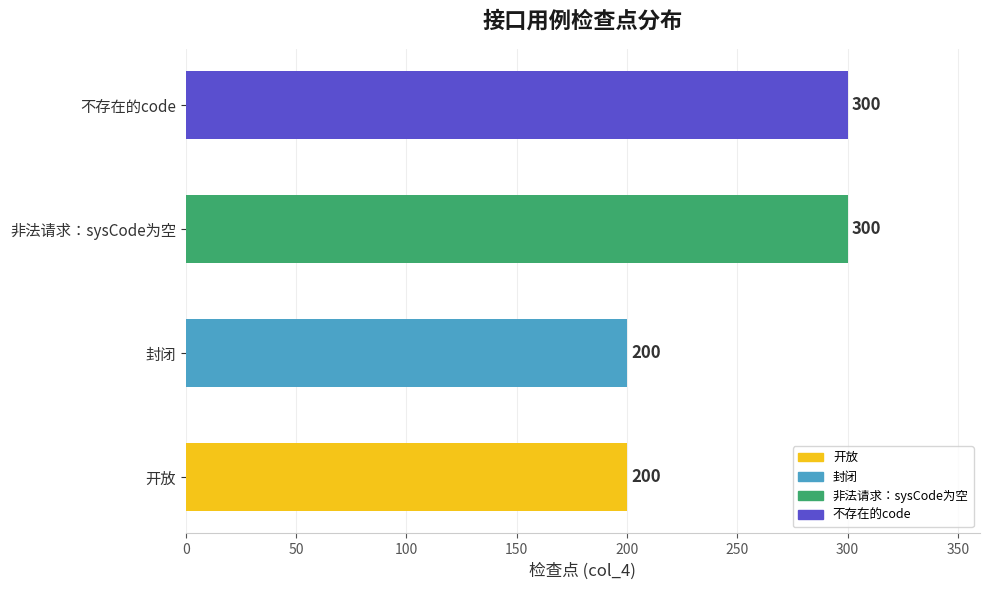

What is the ratio of the value at 不存在的code to the value at 封闭?

1.5